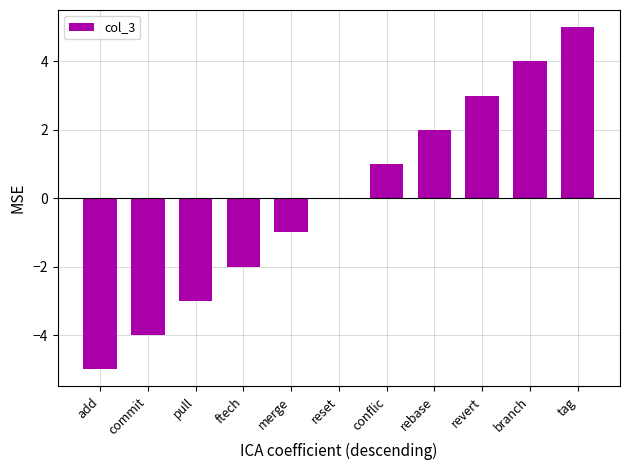

The chart shows a value of 7 at tag. True or false?

False